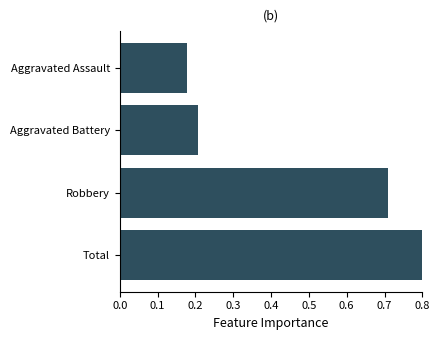

What is the smallest value displayed?

0.2